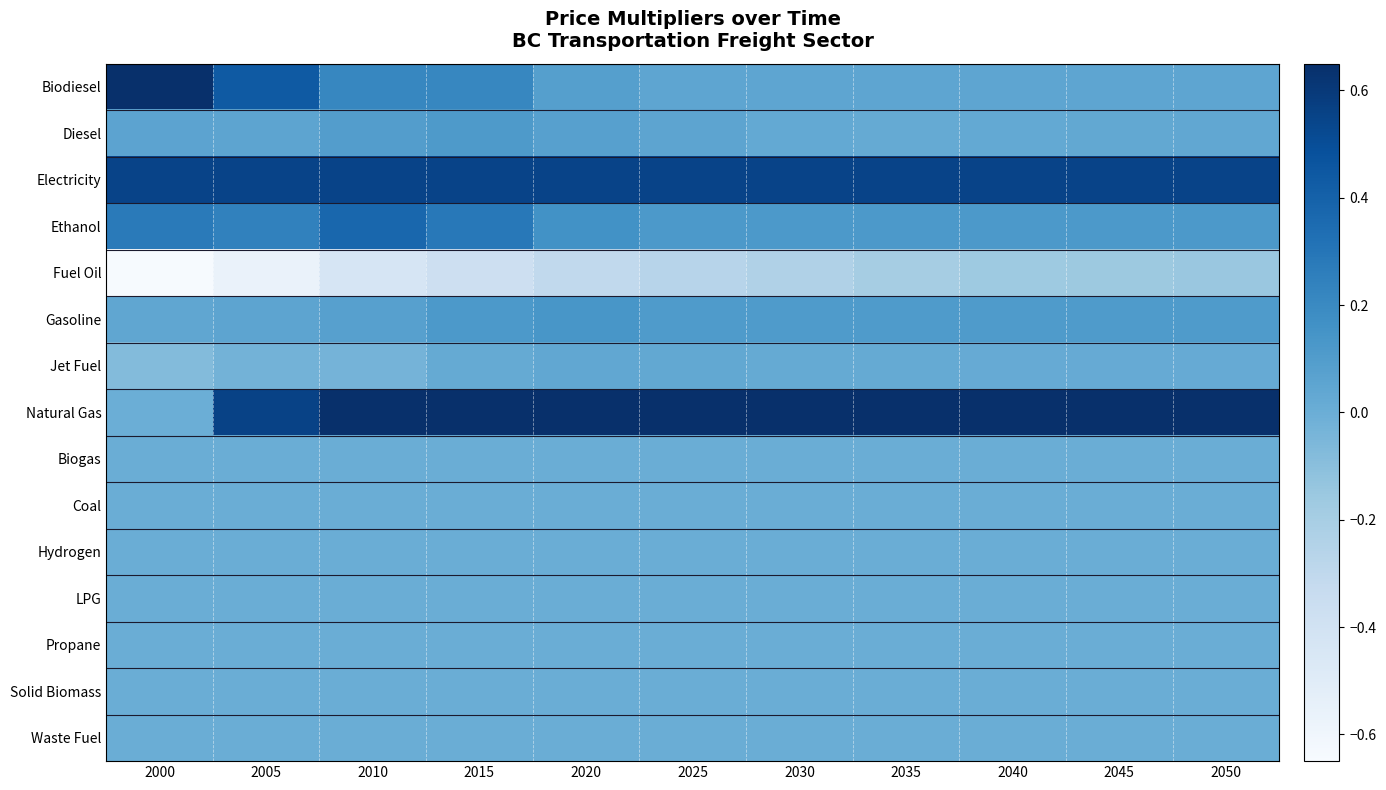

Reading left to right, what are all the values shown in this chart?

Biodiesel: 2000=0.7	2005=0.4	2010=0.2	2015=0.2	2020=0.1	2025=0.0	2030=0.0	2035=0.0	2040=0.0	2045=0.0	2050=0.0
Diesel: 2000=0.1	2005=0.1	2010=0.1	2015=0.1	2020=0.1	2025=0.1	2030=0.0	2035=0.0	2040=0.0	2045=0.0	2050=0.0
Electricity: 2000=0.6	2005=0.6	2010=0.6	2015=0.6	2020=0.6	2025=0.6	2030=0.6	2035=0.6	2040=0.6	2045=0.6	2050=0.6
Ethanol: 2000=0.3	2005=0.2	2010=0.4	2015=0.3	2020=0.2	2025=0.1	2030=0.1	2035=0.1	2040=0.1	2045=0.1	2050=0.1
Fuel Oil: 2000=-0.6	2005=-0.6	2010=-0.4	2015=-0.4	2020=-0.3	2025=-0.3	2030=-0.2	2035=-0.2	2040=-0.2	2045=-0.2	2050=-0.2
Gasoline: 2000=0.0	2005=0.1	2010=0.1	2015=0.1	2020=0.1	2025=0.1	2030=0.1	2035=0.1	2040=0.1	2045=0.1	2050=0.1
Jet Fuel: 2000=-0.1	2005=-0.0	2010=-0.0	2015=0.0	2020=0.0	2025=0.0	2030=0.0	2035=0.0	2040=0.0	2045=0.0	2050=0.0
Natural Gas: 2000=-0.0	2005=0.6	2010=0.7	2015=0.7	2020=0.7	2025=0.7	2030=0.7	2035=0.7	2040=0.7	2045=0.7	2050=0.7
Biogas: 2000=0.0	2005=0.0	2010=0.0	2015=0.0	2020=0.0	2025=0.0	2030=0.0	2035=0.0	2040=0.0	2045=0.0	2050=0.0
Coal: 2000=0.0	2005=0.0	2010=0.0	2015=0.0	2020=0.0	2025=0.0	2030=0.0	2035=0.0	2040=0.0	2045=0.0	2050=0.0
Hydrogen: 2000=0.0	2005=0.0	2010=0.0	2015=0.0	2020=0.0	2025=0.0	2030=0.0	2035=0.0	2040=0.0	2045=0.0	2050=0.0
LPG: 2000=0.0	2005=0.0	2010=0.0	2015=0.0	2020=0.0	2025=0.0	2030=0.0	2035=0.0	2040=0.0	2045=0.0	2050=0.0
Propane: 2000=0.0	2005=0.0	2010=0.0	2015=0.0	2020=0.0	2025=0.0	2030=0.0	2035=0.0	2040=0.0	2045=0.0	2050=0.0
Solid Biomass: 2000=0.0	2005=0.0	2010=0.0	2015=0.0	2020=0.0	2025=0.0	2030=0.0	2035=0.0	2040=0.0	2045=0.0	2050=0.0
Waste Fuel: 2000=0.0	2005=0.0	2010=0.0	2015=0.0	2020=0.0	2025=0.0	2030=0.0	2035=0.0	2040=0.0	2045=0.0	2050=0.0